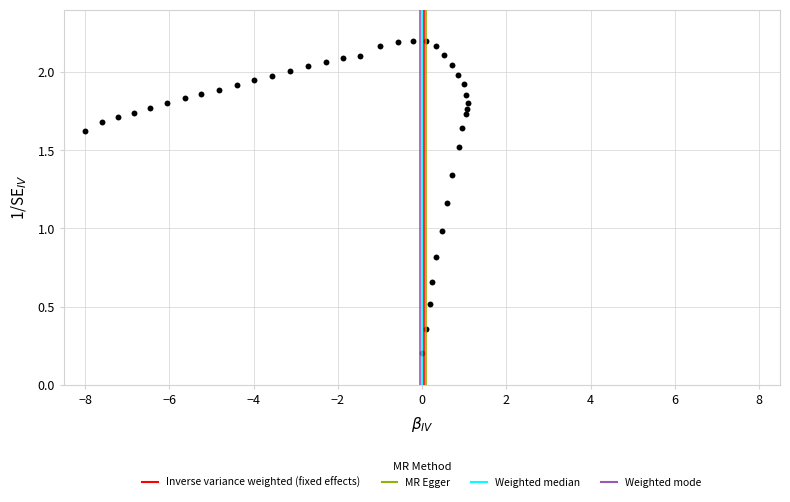

What is the range of X values (max minus min)?

9.1